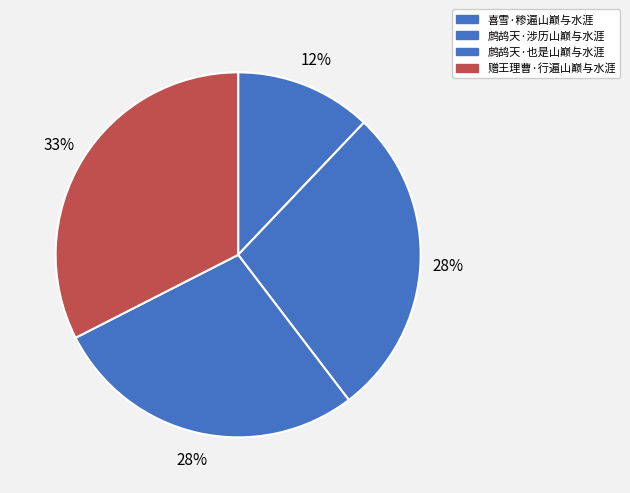

Is there a majority slice in this chart?

No